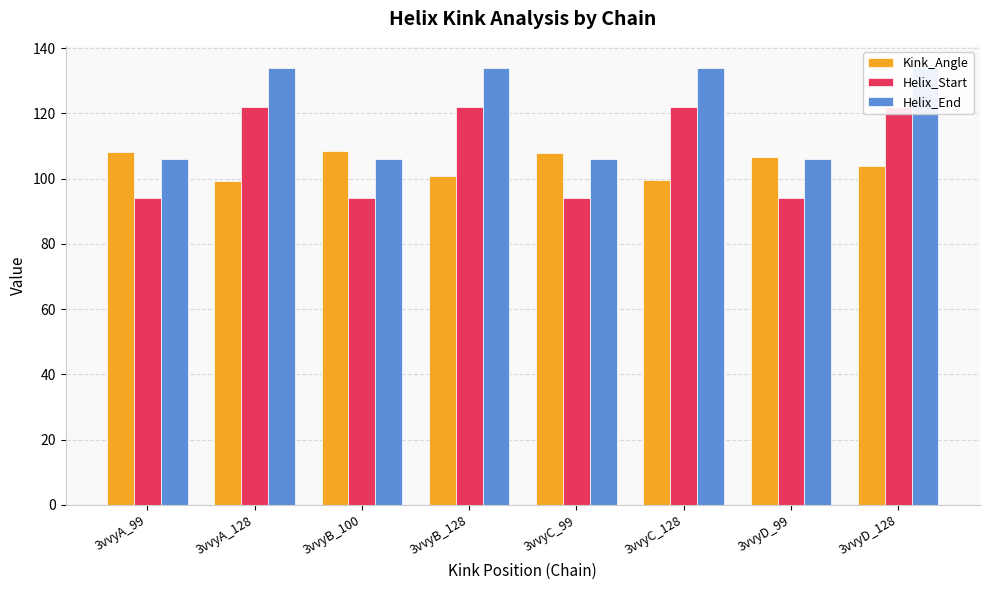

Reading right to left, what are all the values shown in this chart?

Kink_Angle: 3vvyD_128=103.7	3vvyD_99=106.7	3vvyC_128=99.5	3vvyC_99=107.7	3vvyB_128=100.9	3vvyB_100=108.6	3vvyA_128=99.4	3vvyA_99=108.2
Helix_Start: 3vvyD_128=122.0	3vvyD_99=94.0	3vvyC_128=122.0	3vvyC_99=94.0	3vvyB_128=122.0	3vvyB_100=94.0	3vvyA_128=122.0	3vvyA_99=94.0
Helix_End: 3vvyD_128=134.0	3vvyD_99=106.0	3vvyC_128=134.0	3vvyC_99=106.0	3vvyB_128=134.0	3vvyB_100=106.0	3vvyA_128=134.0	3vvyA_99=106.0